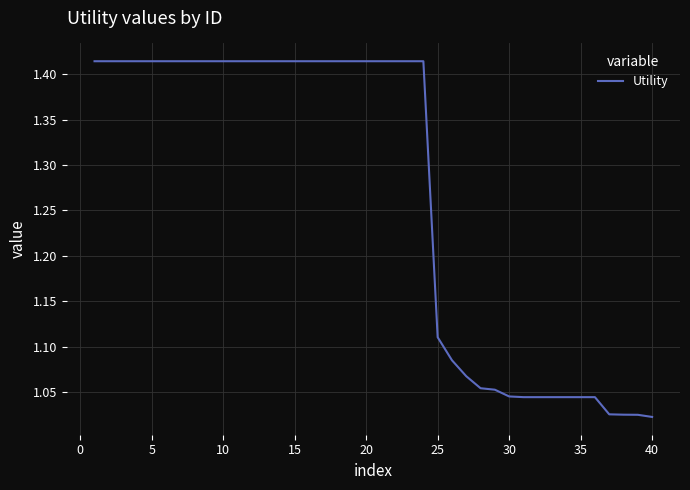

How many lines are shown in the chart?

1